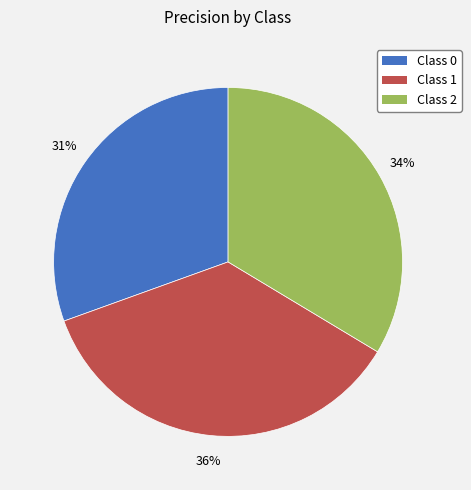

Between Class 2 and Class 1, which is larger?

Class 1